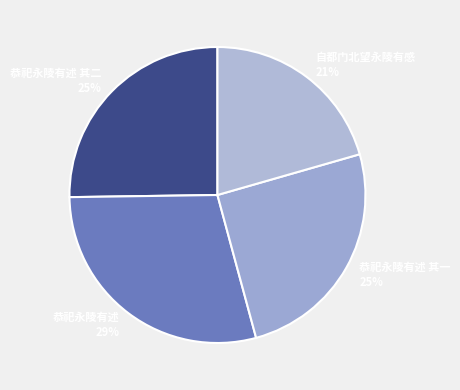

Which has a higher value, 恭祀永陵有述 其二 or 恭祀永陵有述?

恭祀永陵有述